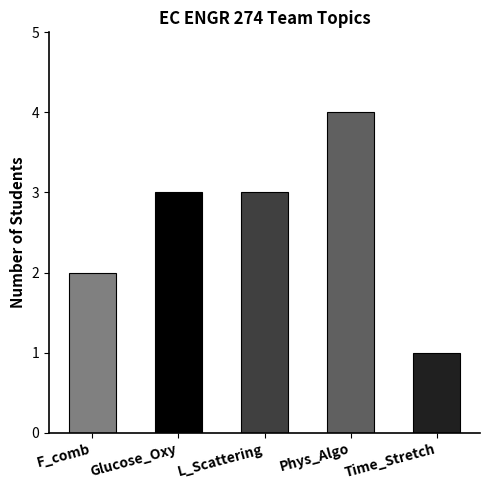

Reading left to right, list all the values displayed in this chart.

F_comb=2	Glucose_Oxy=3	L_Scattering=3	Phys_Algo=4	Time_Stretch=1